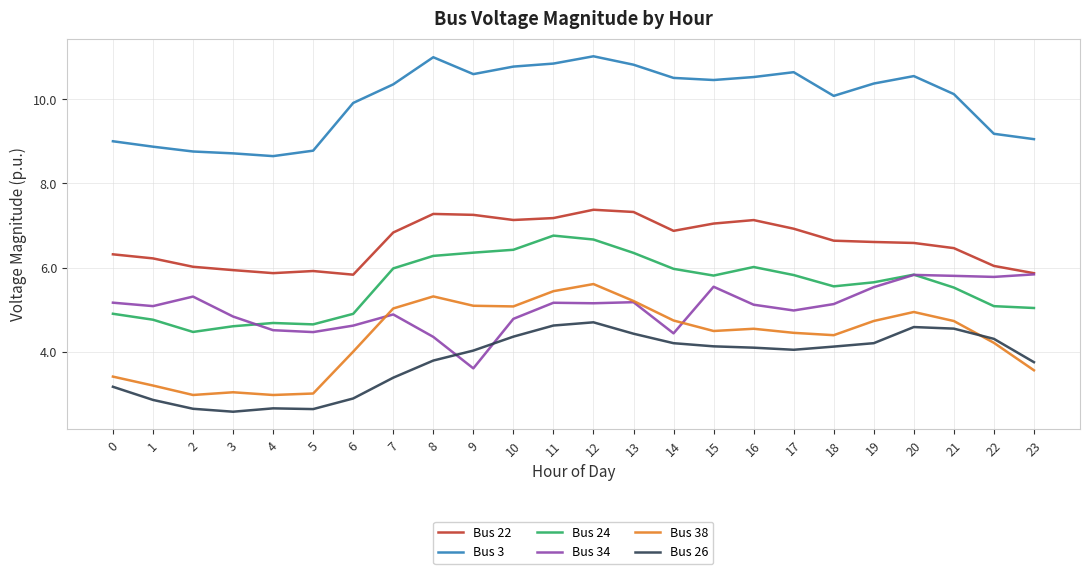

What is the average value of the Bus 38 series?

4.3